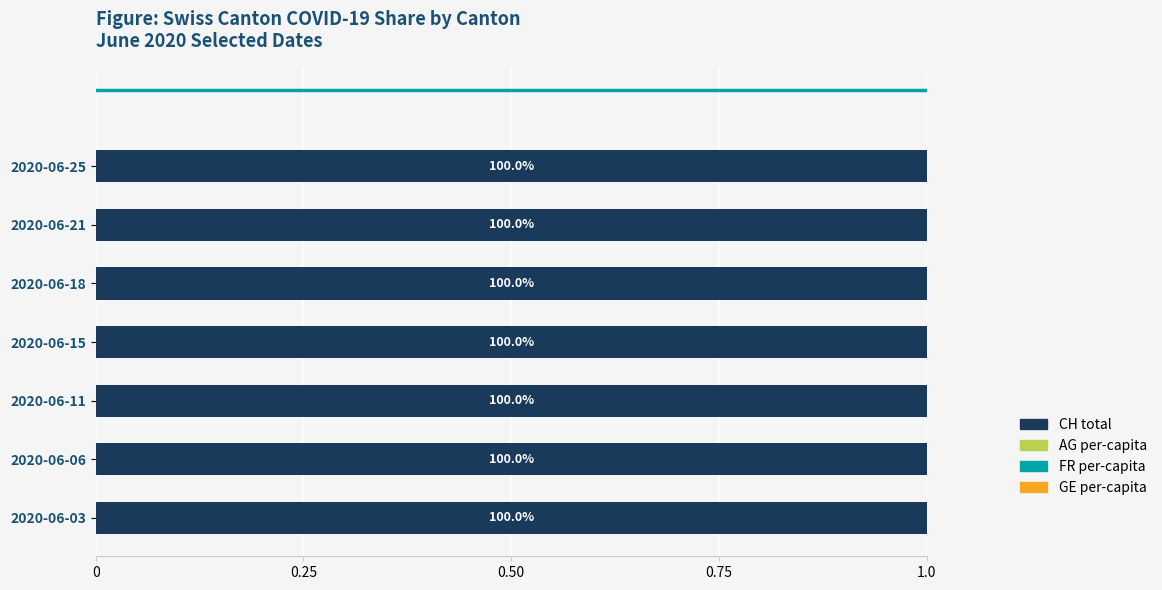

What is the highest value of the CH total series?

1.0